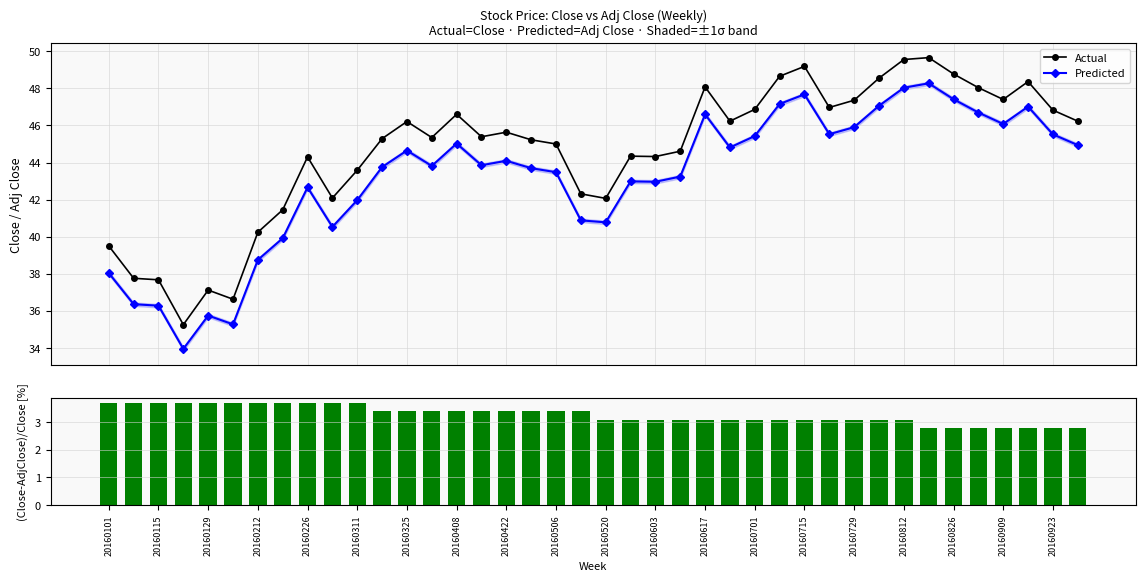

What is the value of the Actual point at the 13th from the left?

46.2